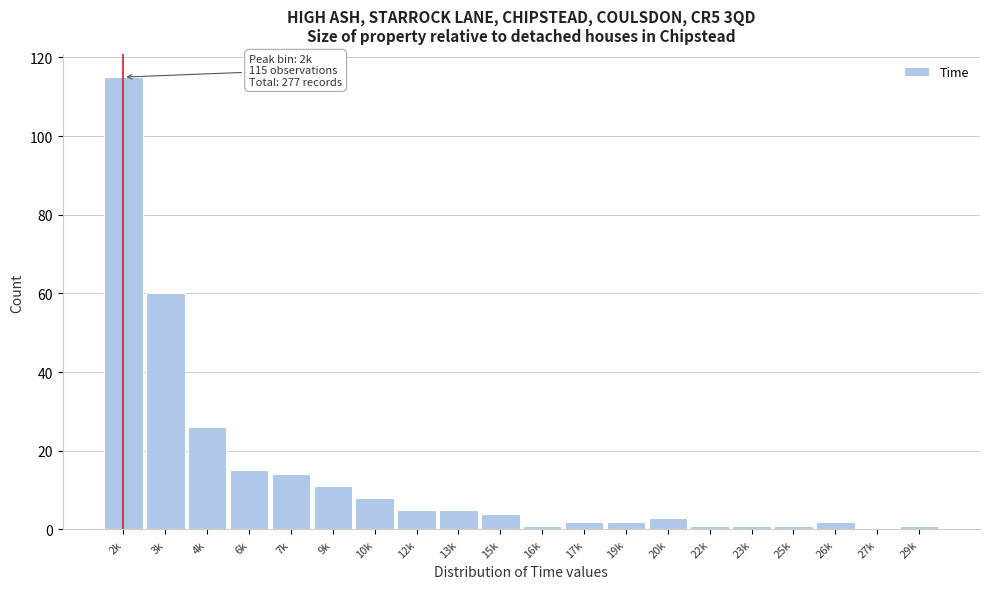

Reading right to left, what are all the values shown in this chart?

29k=1	27k=0	26k=2	25k=1	23k=1	22k=1	20k=3	19k=2	17k=2	16k=1	15k=4	13k=5	12k=5	10k=8	9k=11	7k=14	6k=15	4k=26	3k=60	2k=115